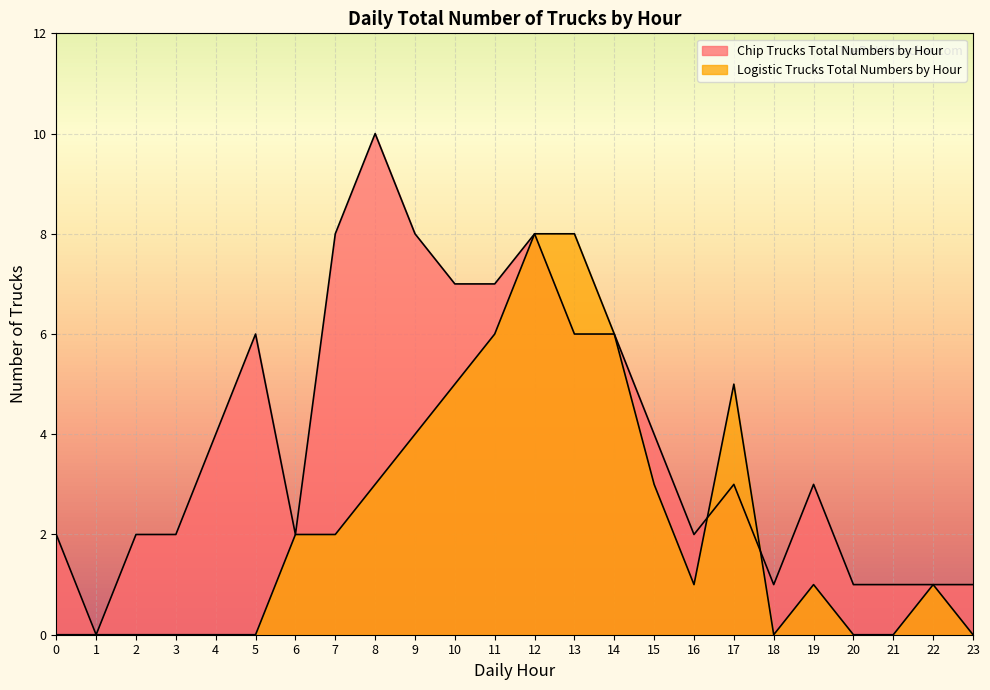

How many lines are shown in the chart?

2